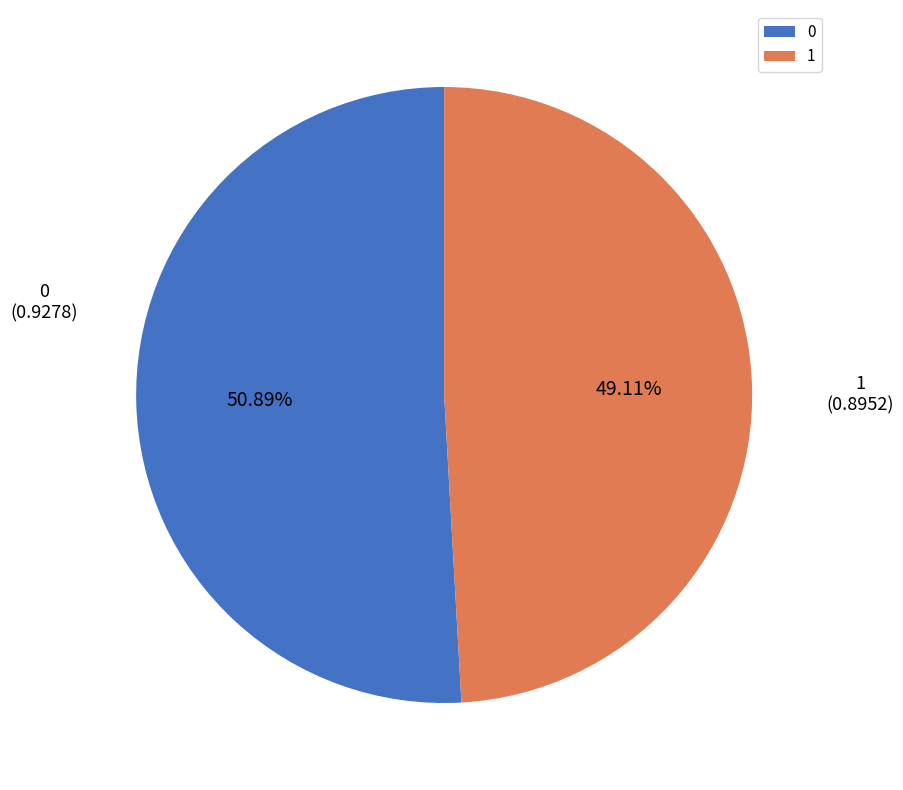

How many slices are in this pie chart?

2